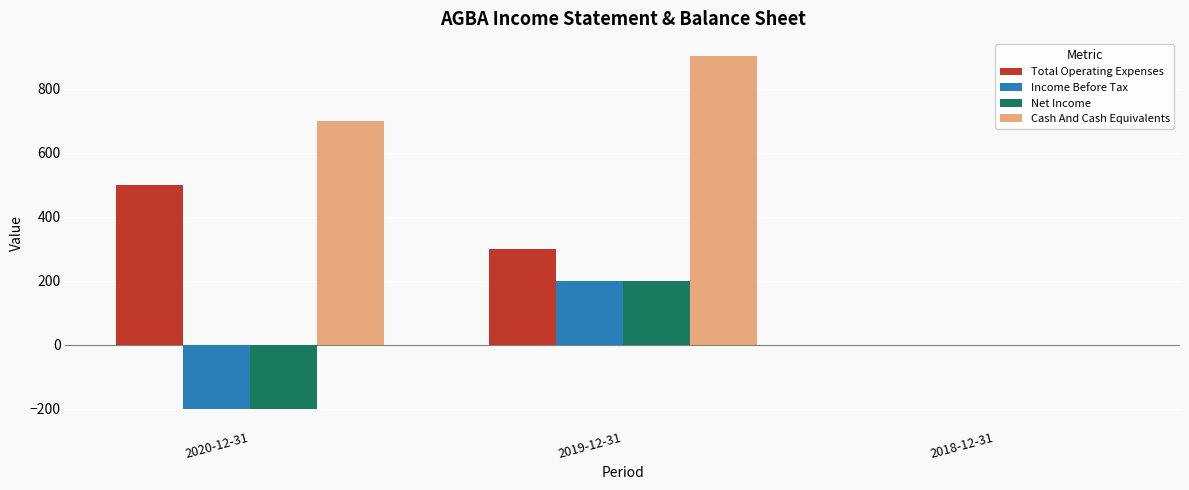

Between 2020-12-31 and 2018-12-31, which series saw the biggest shift?

Cash And Cash Equivalents